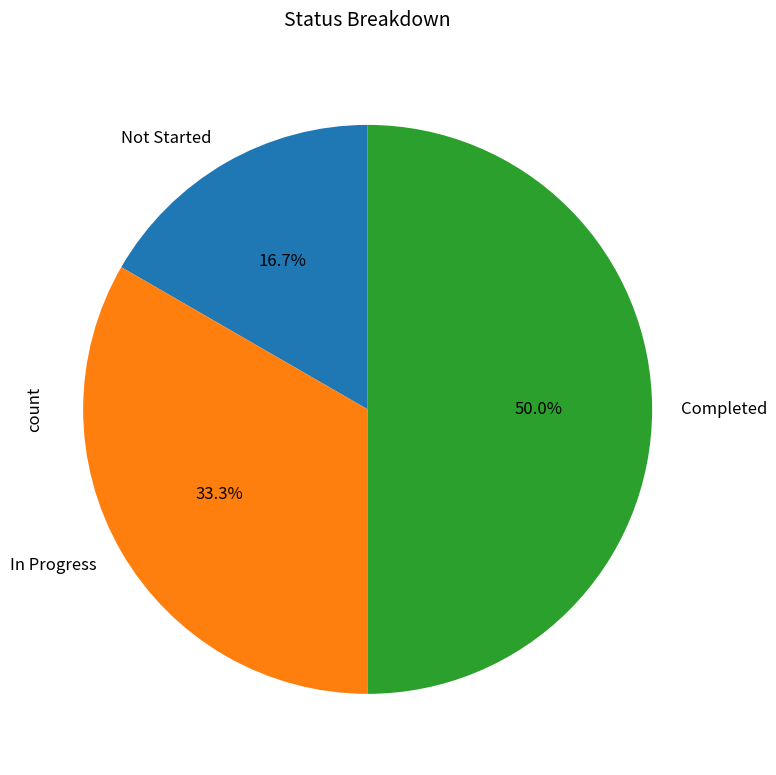

What portion of the pie excludes Completed?

50.0%